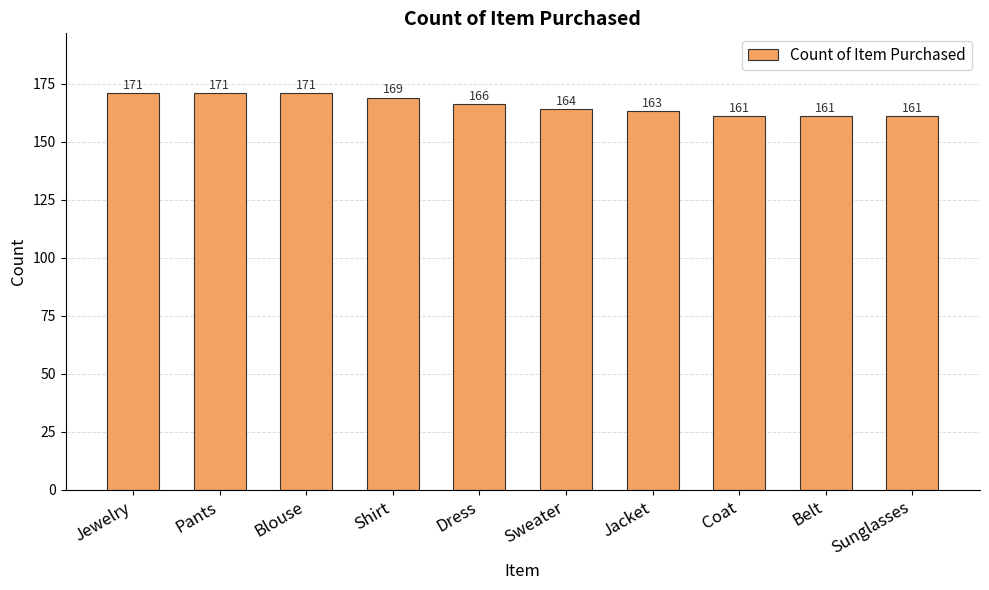

Between Dress and Shirt, which is larger?

Shirt